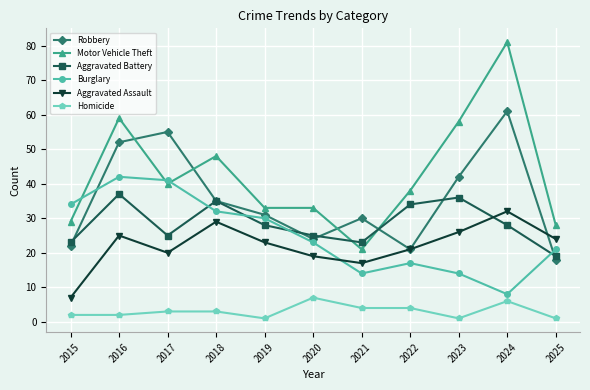

What is the difference between the maximum and minimum values in the Aggravated Battery series?

18